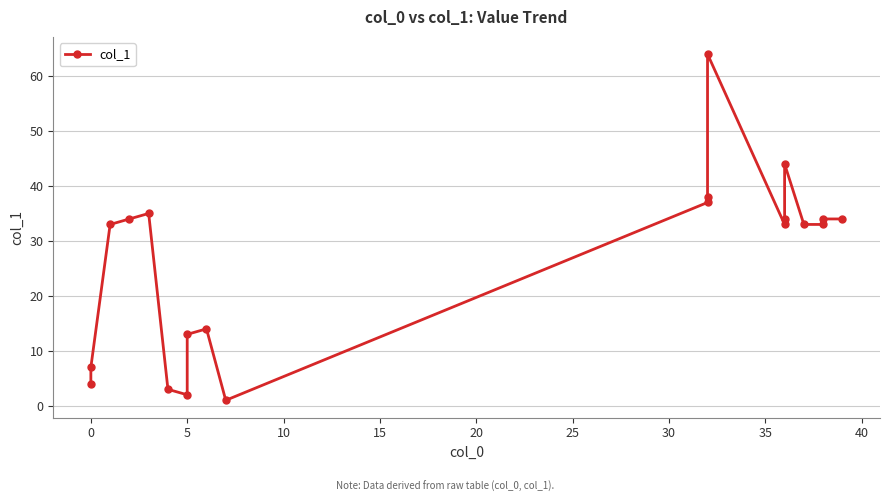

True or false: the data shows 0 at 40.

False